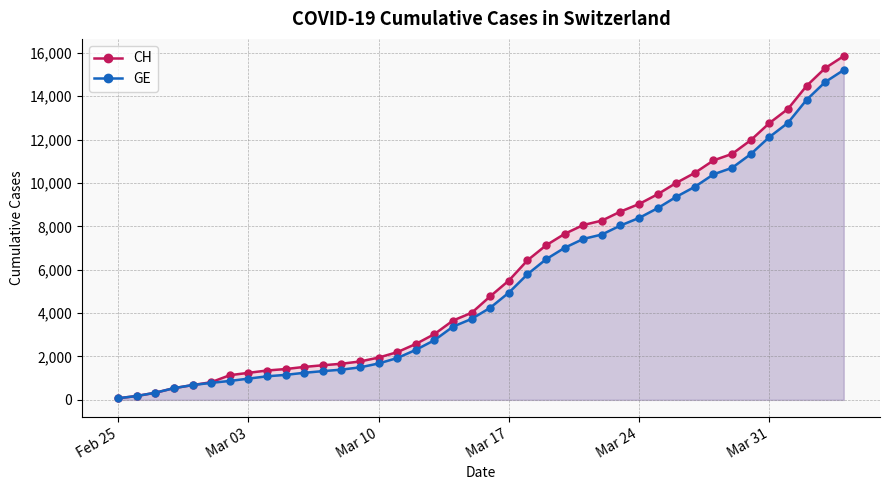

What is the maximum value for GE?

15208